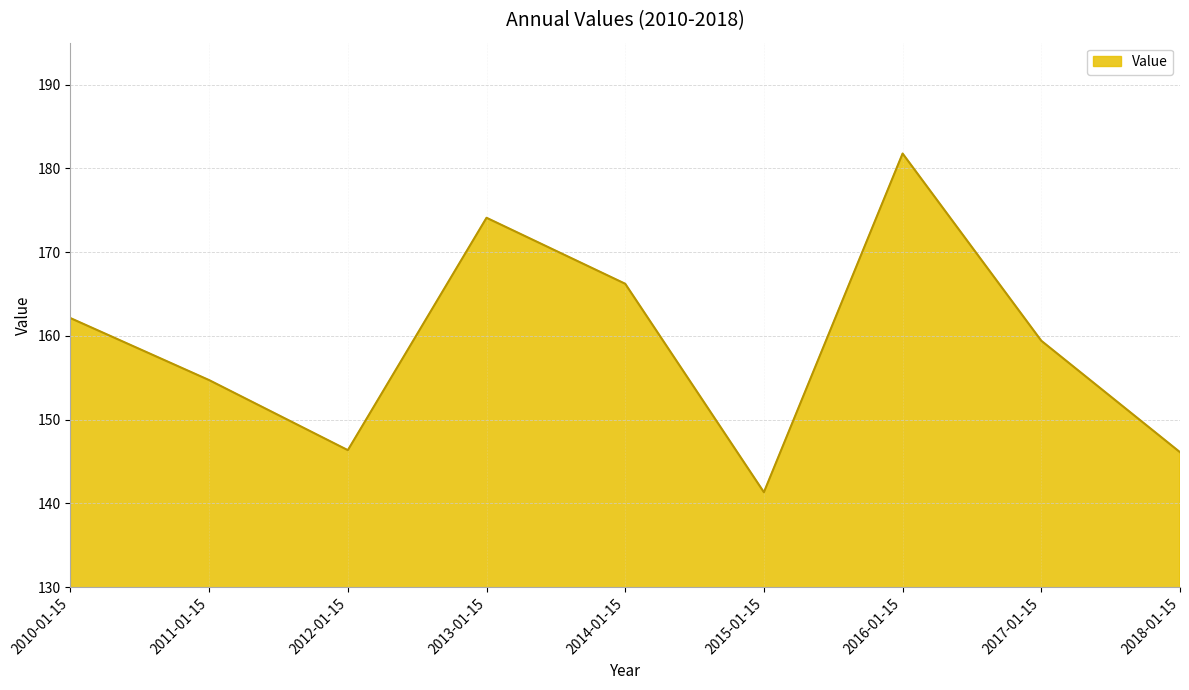

True or false: the data shows 162.1 at 2010-01-15.

True